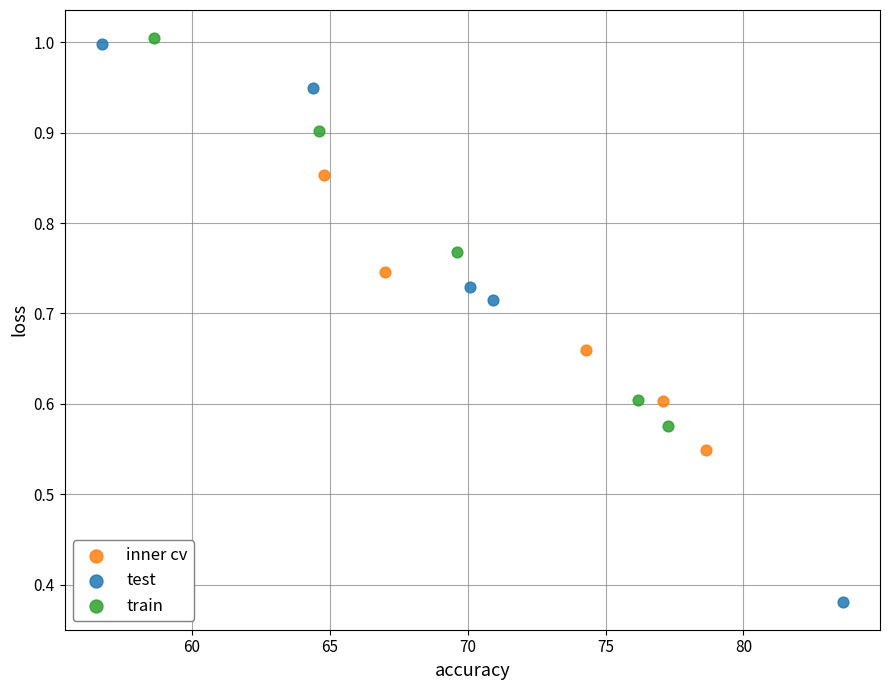

Which series reaches the minimum Y coordinate?

test